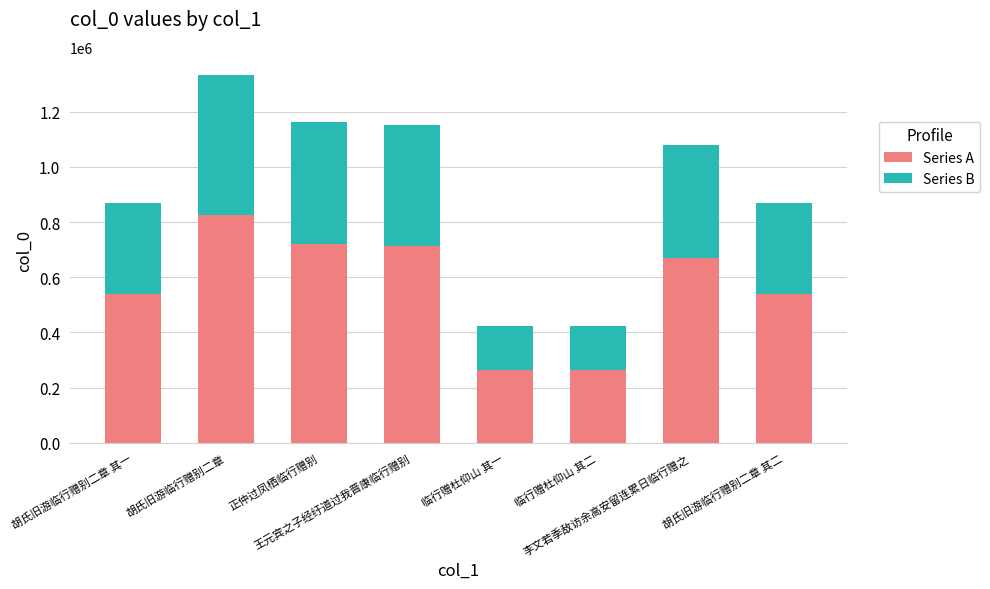

What is the difference between the second highest and second lowest values in the Series A series?

457499